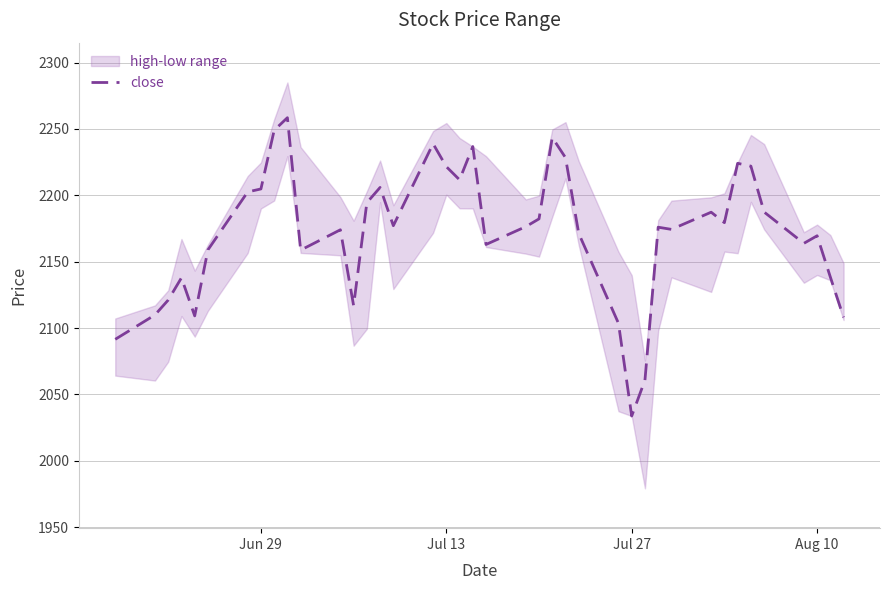

Is it true that close equals 2033.7 at Jul 27?

True